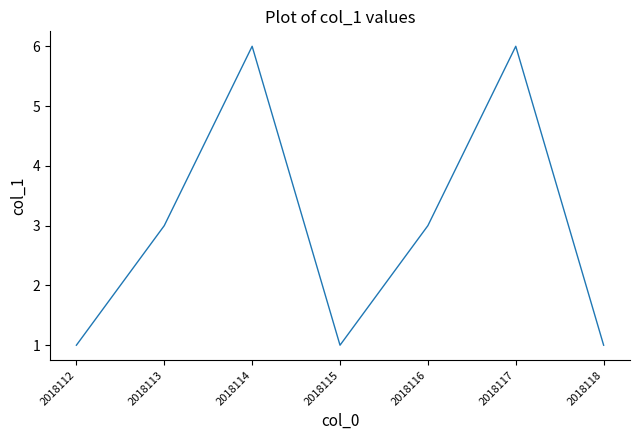

True or false: the data shows 9 at 2018117.

False